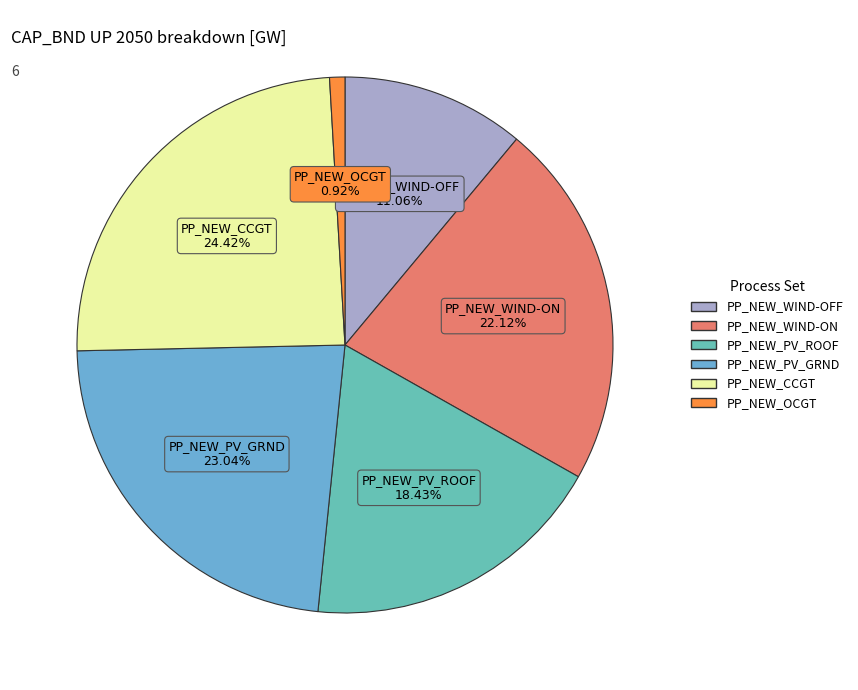

How many slices are in this pie chart?

6